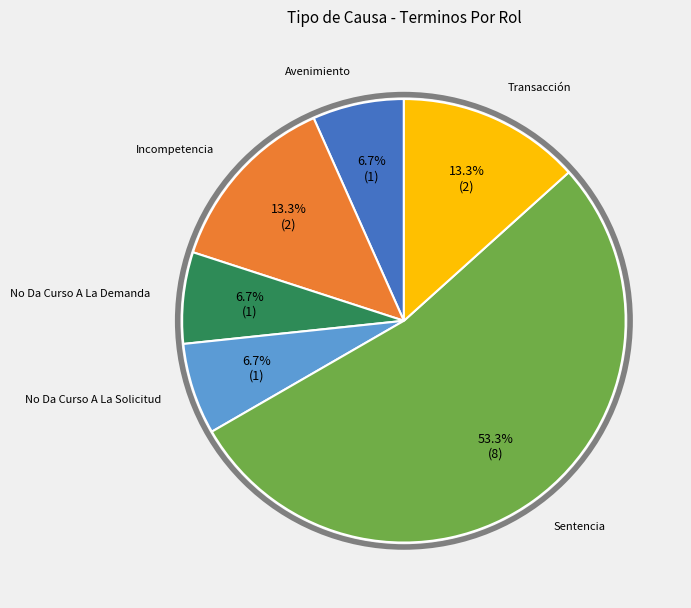

How many segments does this pie chart have?

6